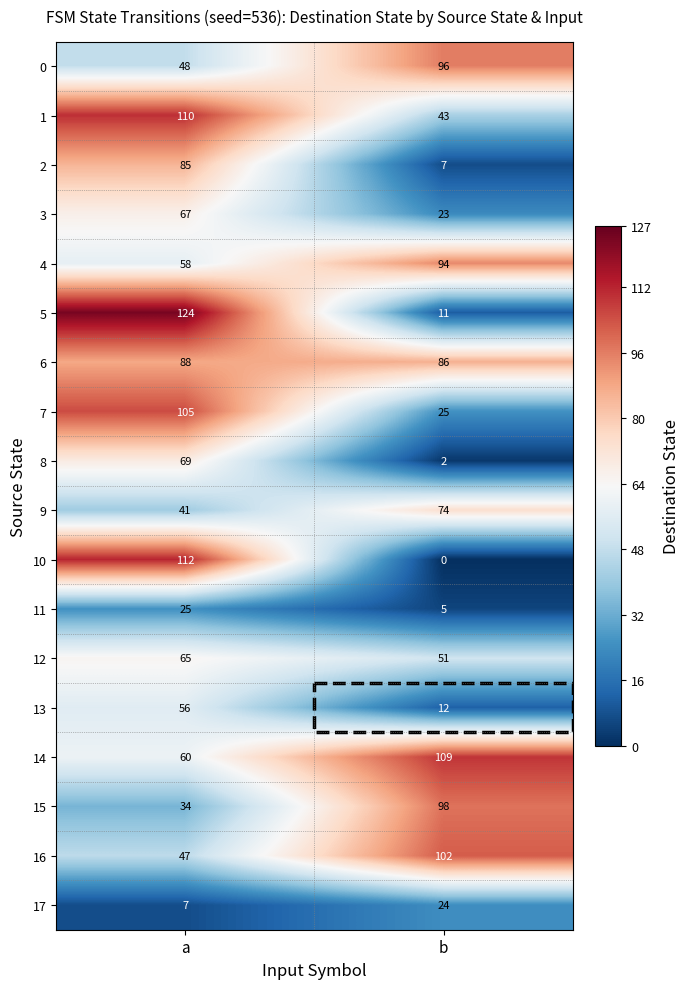

At which category is the sum across all series the highest?

a